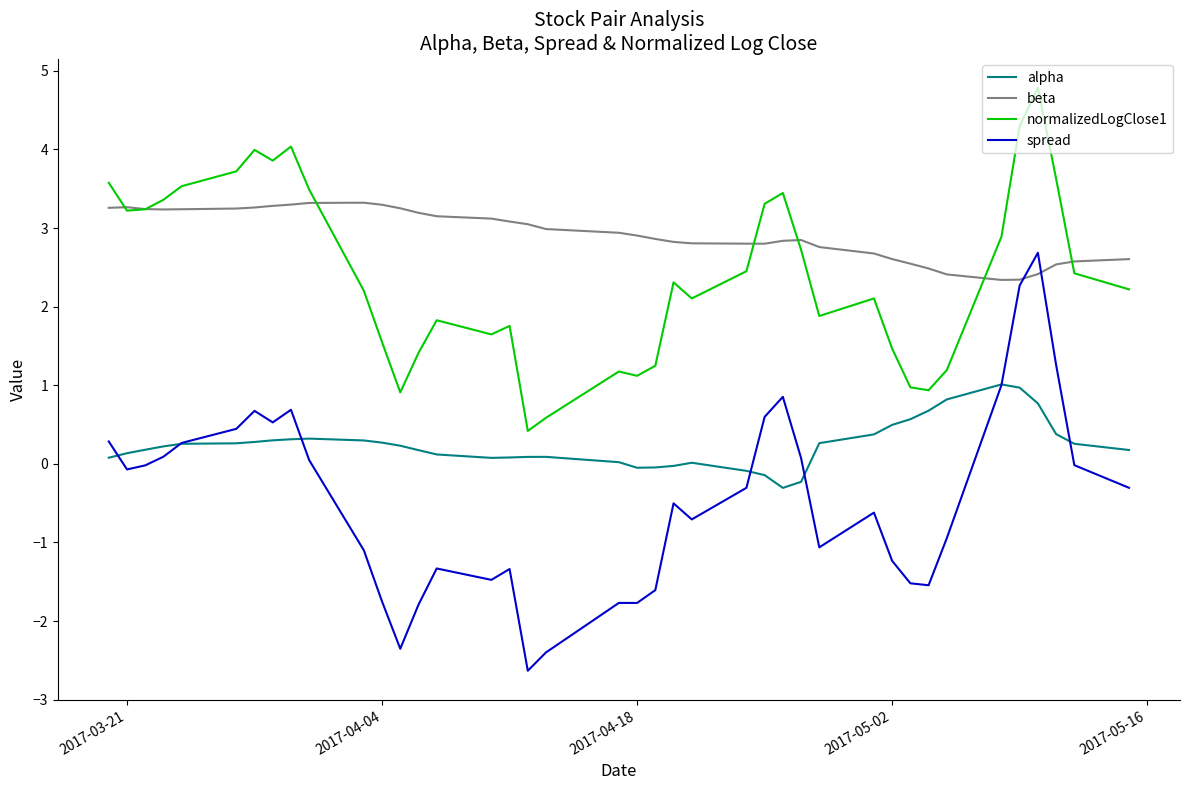

True or false: alpha and normalizedLogClose1 cross at least once.

False